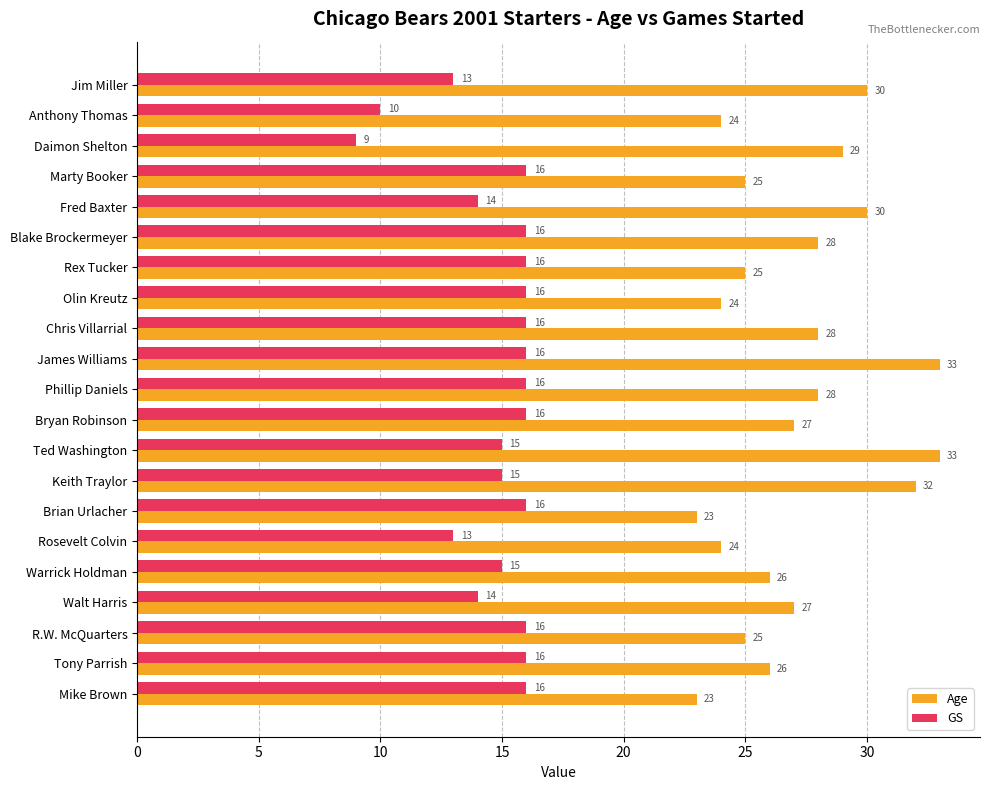

What is the minimum value shown in the chart?

9